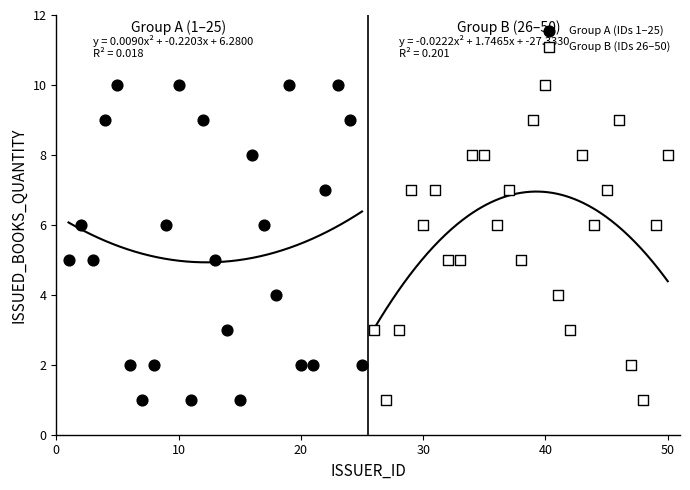

What are all the series names shown in the legend?

Group A (IDs 1–25), Group B (IDs 26–50)